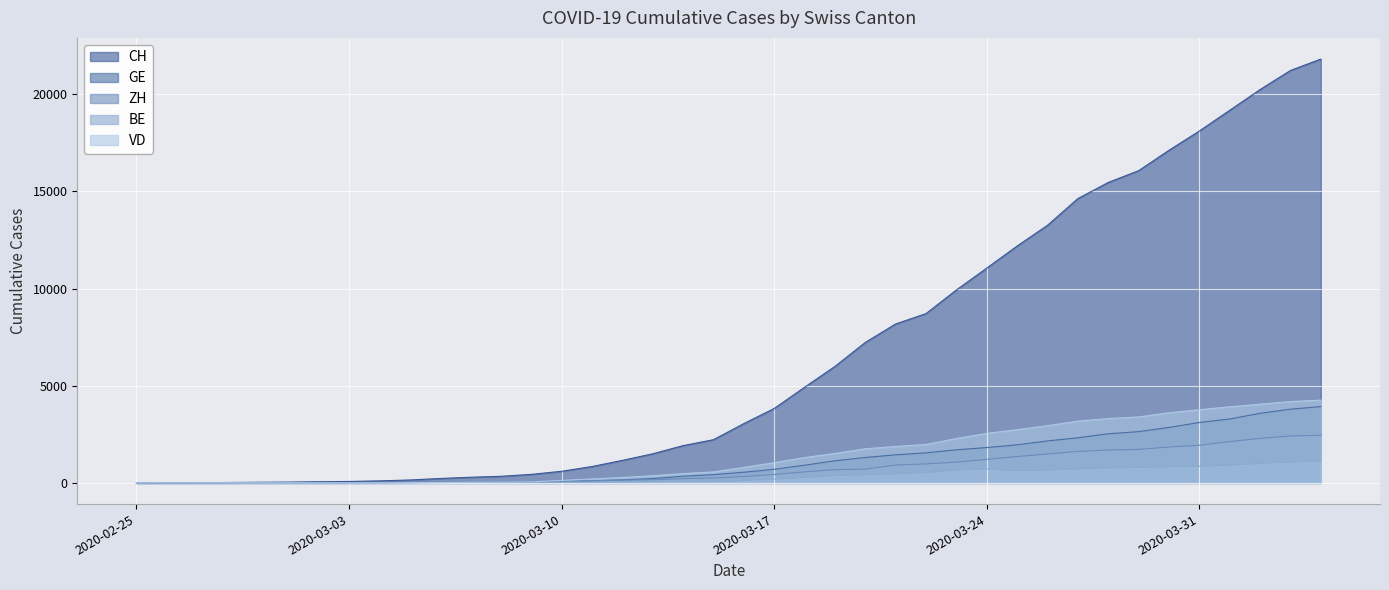

What is the maximum value for ZH?

2450